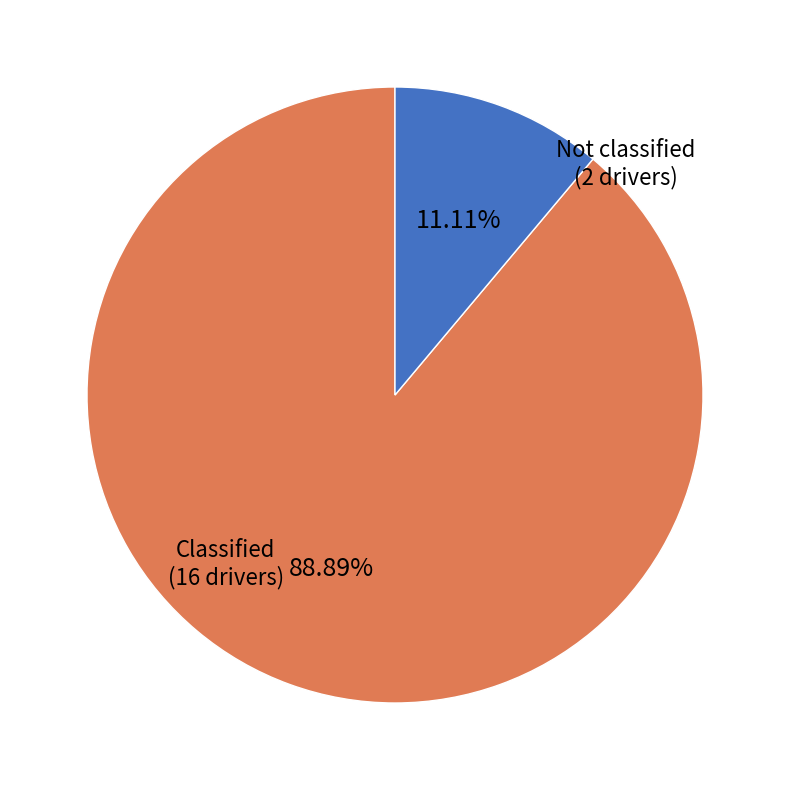

What is the smallest slice in the pie chart?

Not classified